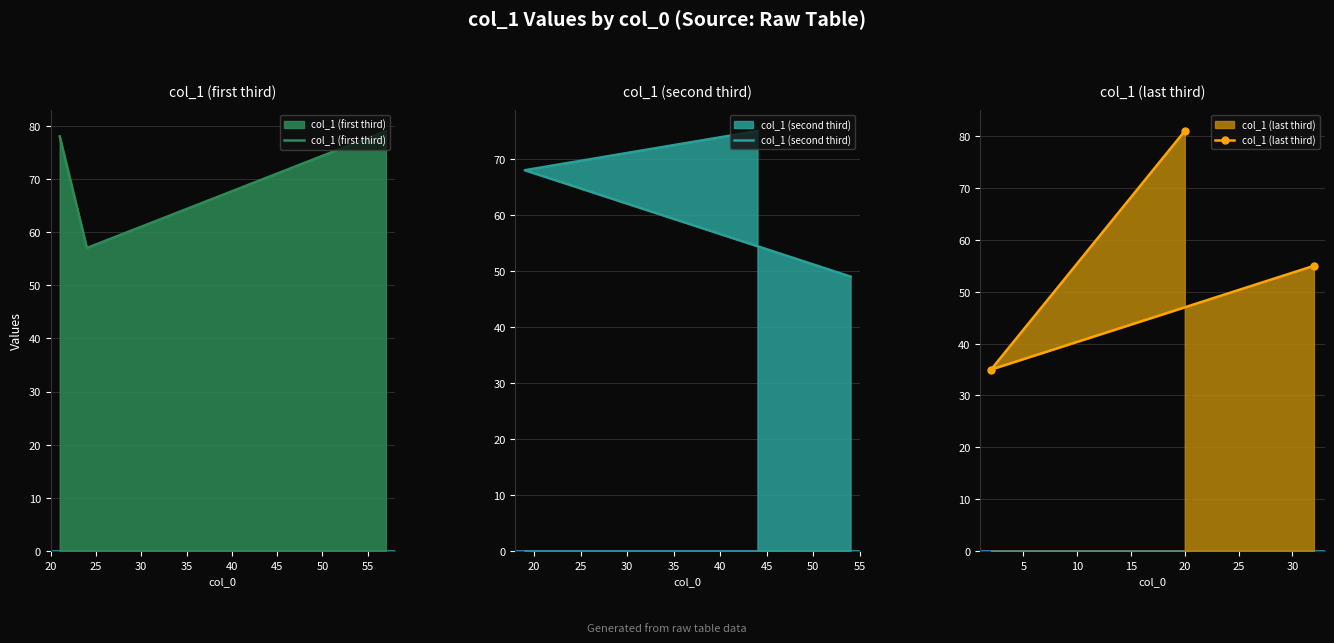

Which series has the largest range (max minus min)?

col_1 (last third)